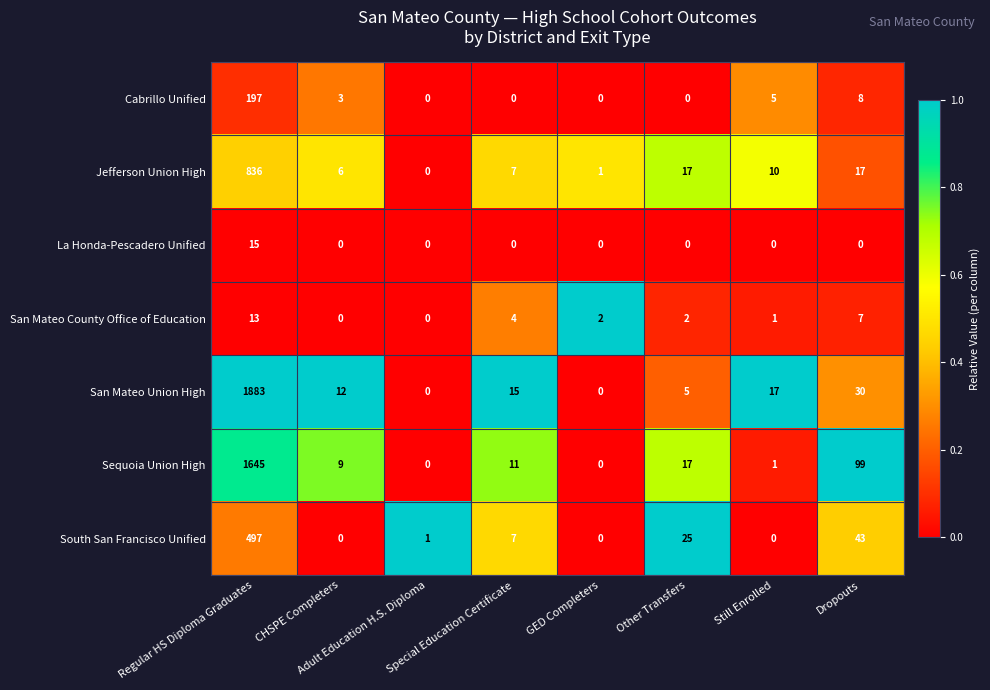

List the series in order of their peak value, highest first.

San Mateo Union High, Sequoia Union High, Jefferson Union High, South San Francisco Unified, Cabrillo Unified, La Honda-Pescadero Unified, San Mateo County Office of Education